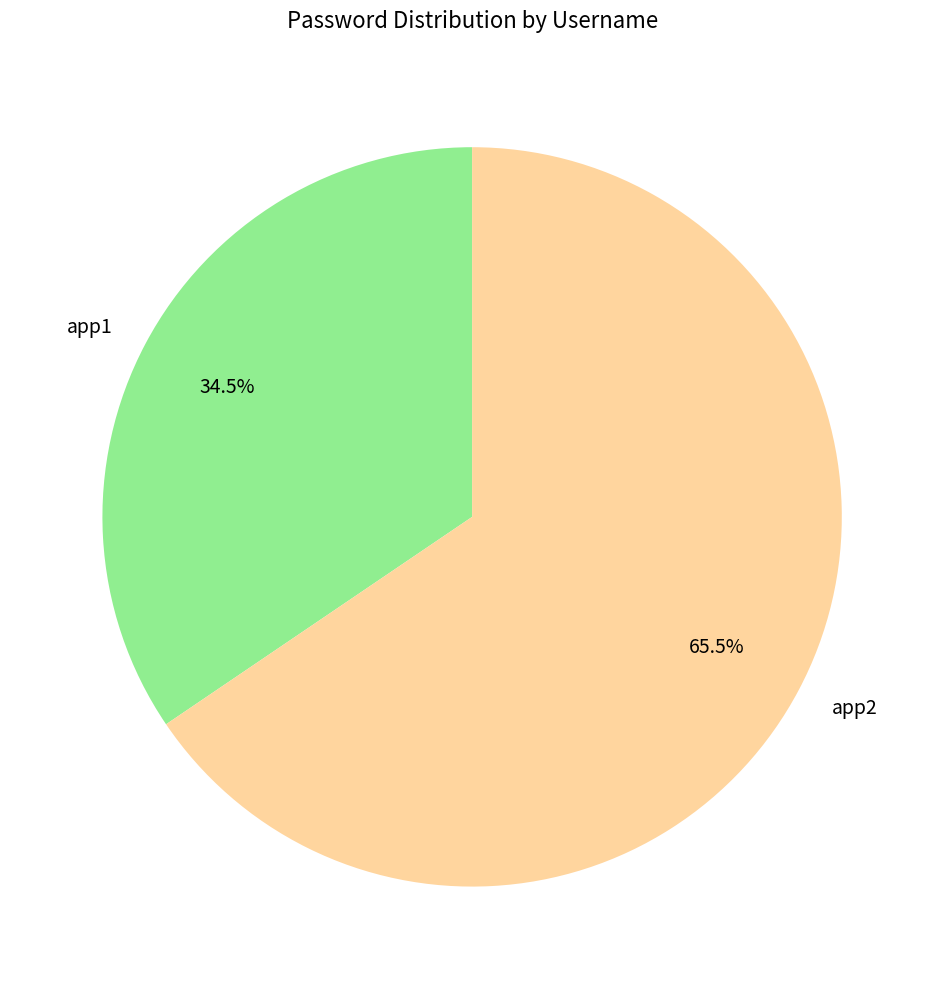

Is there a majority slice in this chart?

Yes